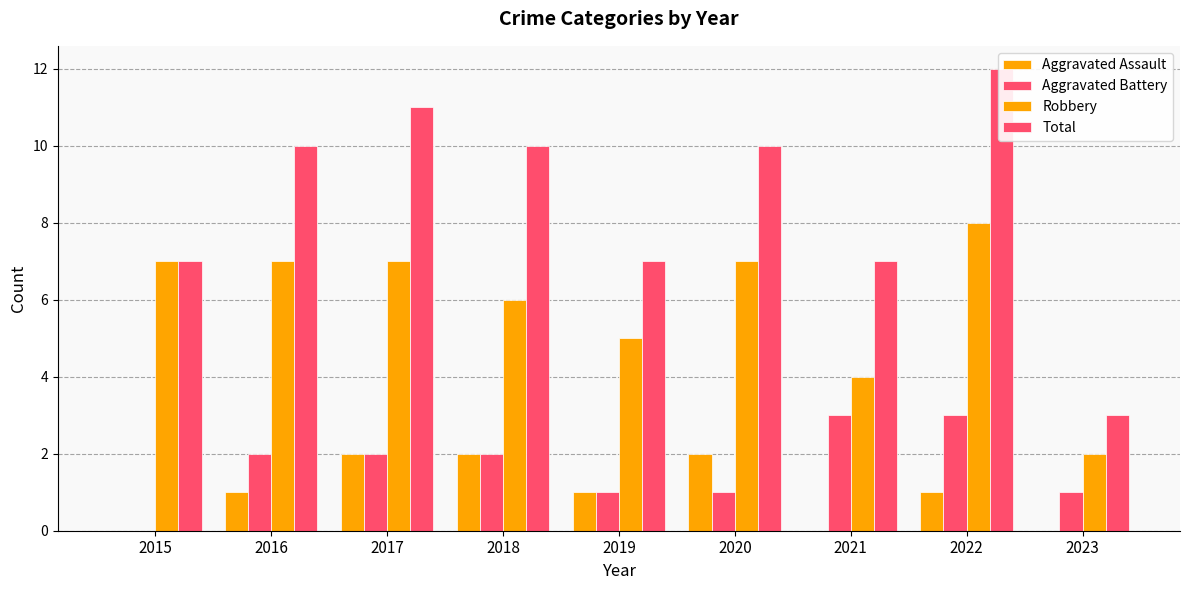

How many Robbery values are between 5 and 7?

6